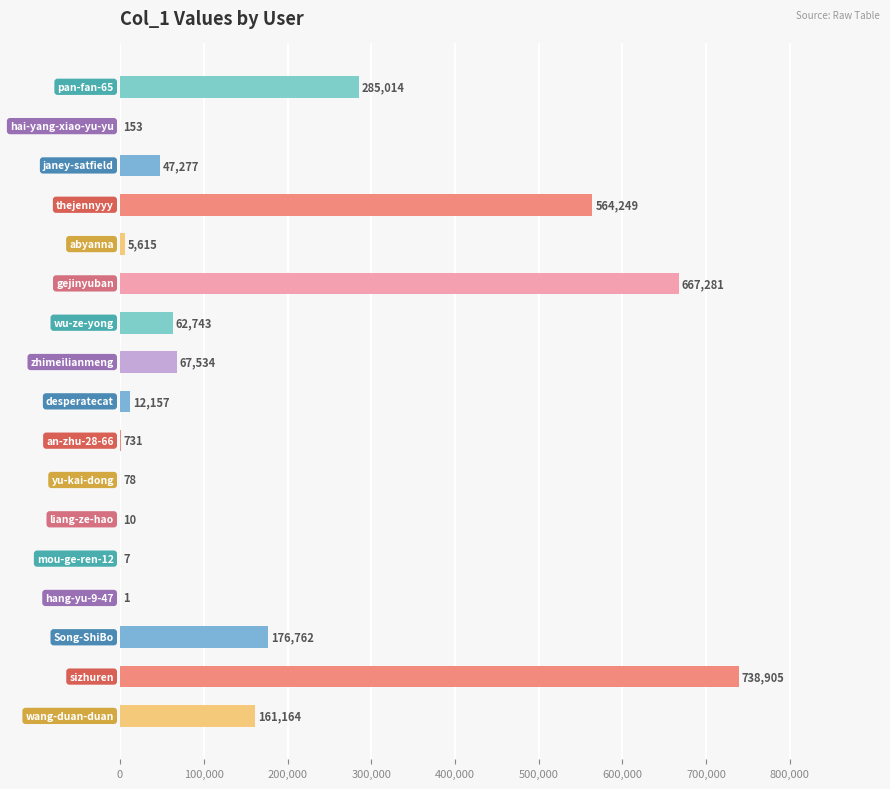

What is the maximum value shown in the chart?

738905